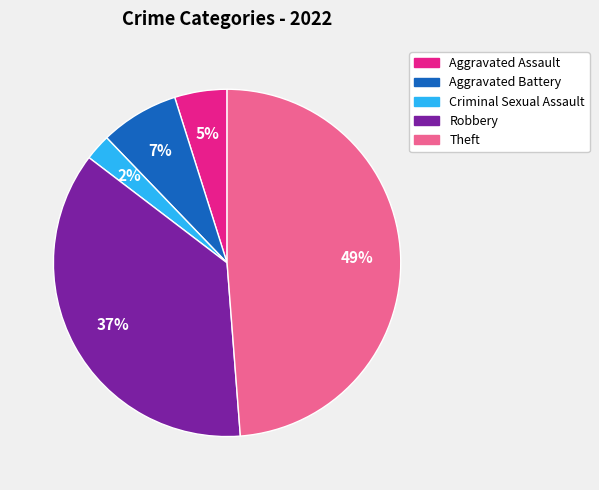

Rank the categories by value from lowest to highest.

Criminal Sexual Assault, Aggravated Assault, Aggravated Battery, Robbery, Theft